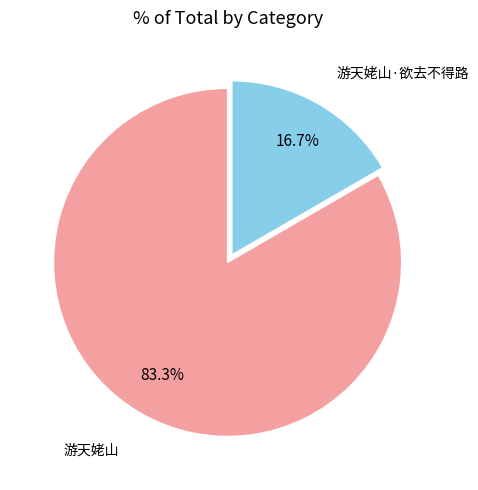

Count the number of slices in the pie.

2